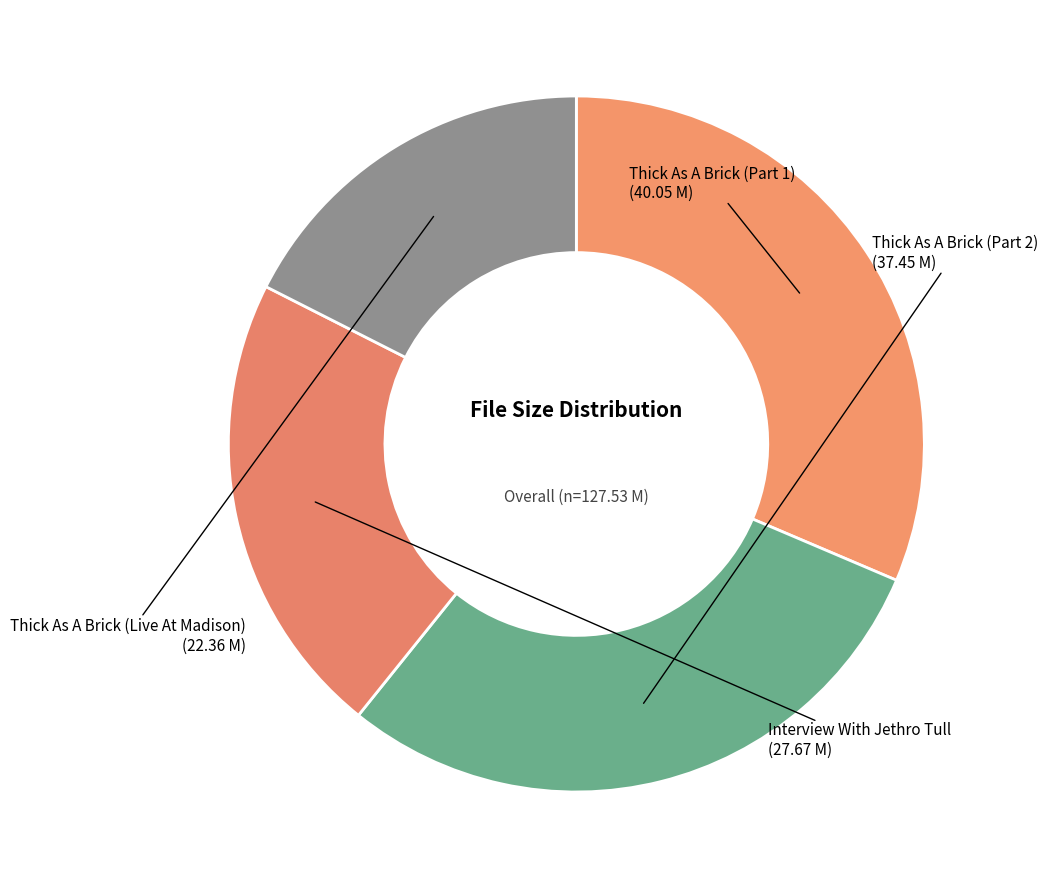

How many slices are in this pie chart?

4